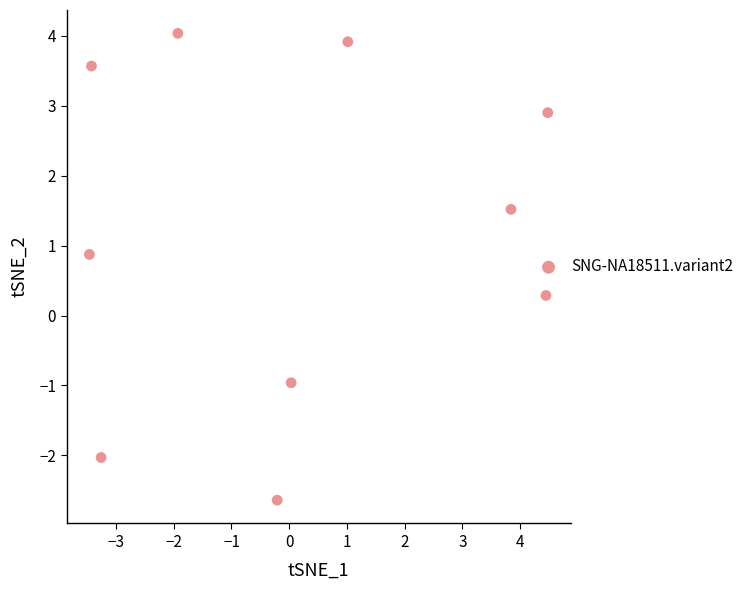

What is the range of X values (max minus min)?

7.9